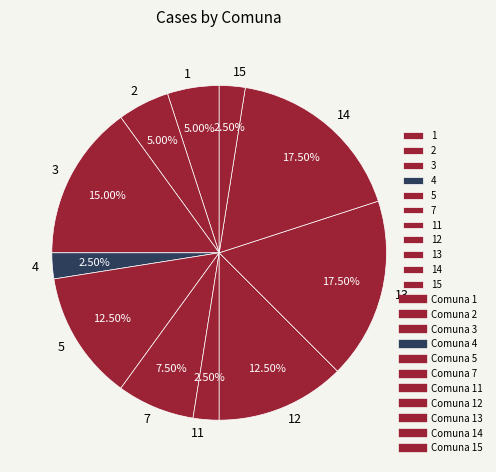

Is it true that 2 is 1% of the pie?

False